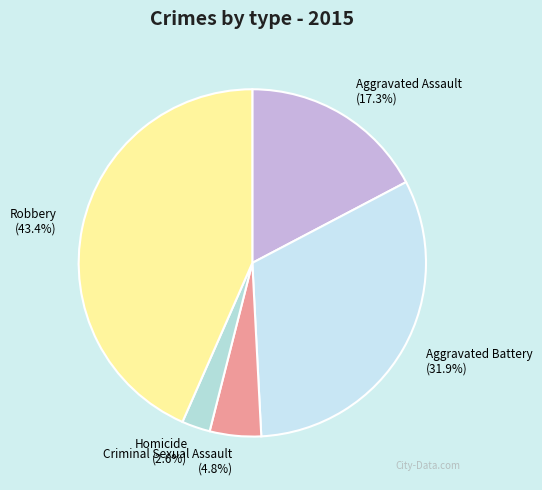

Between Aggravated Battery and Homicide, which is larger?

Aggravated Battery